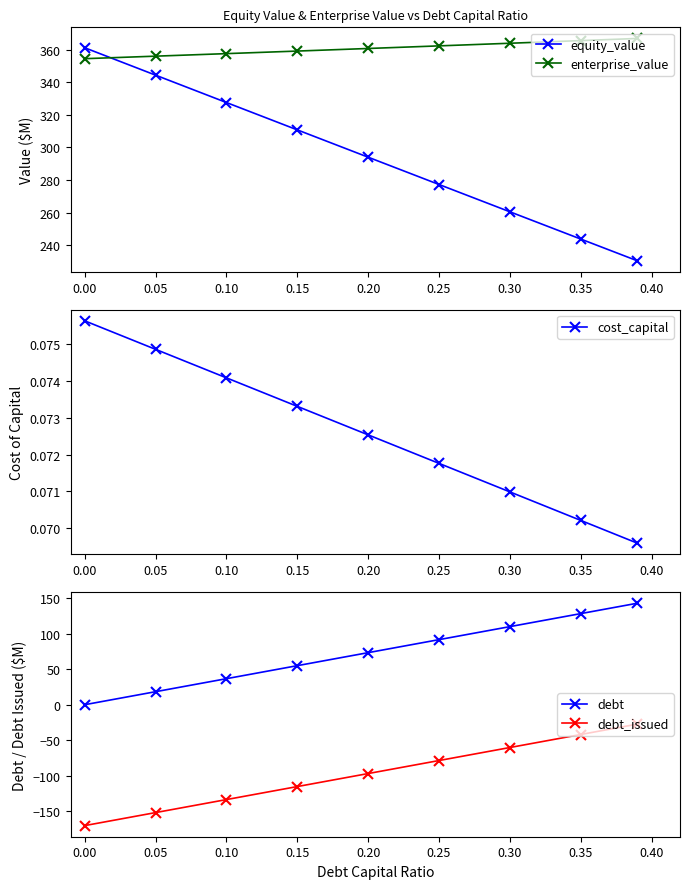

Read the debt value at 0.25.

91.8